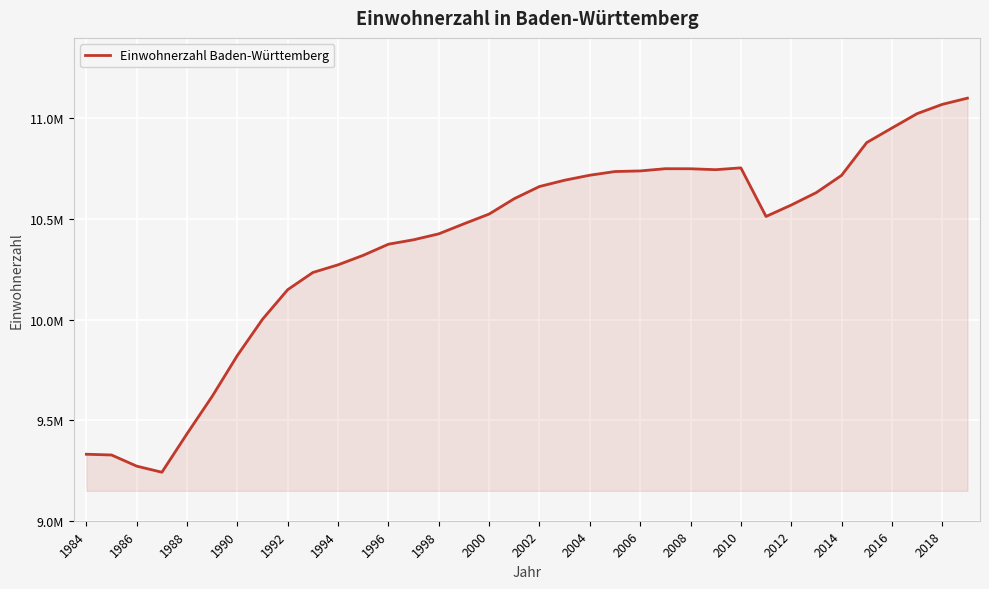

Does the chart have visible grid lines?

Yes